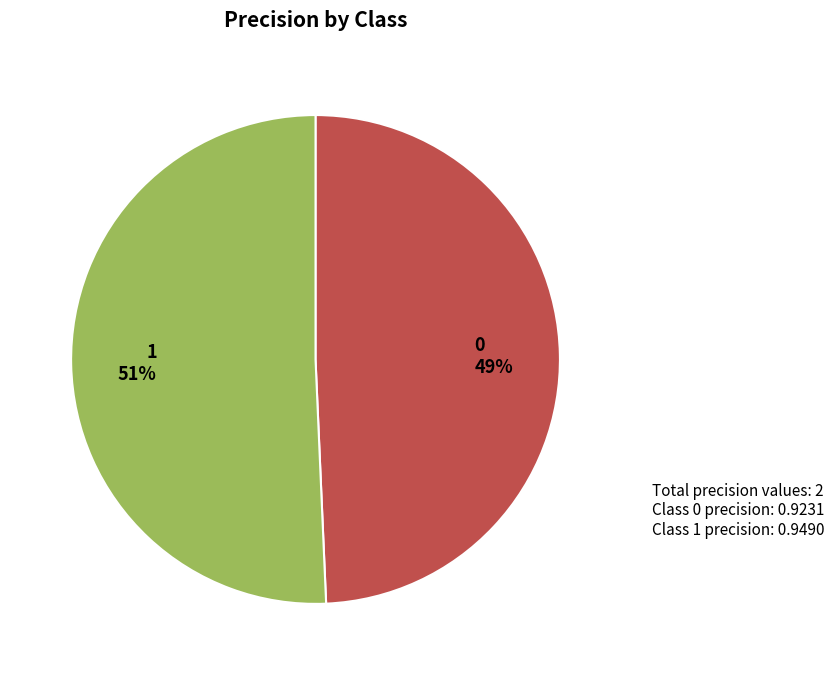

Do 1 and 0 together represent more than half of the pie?

Yes